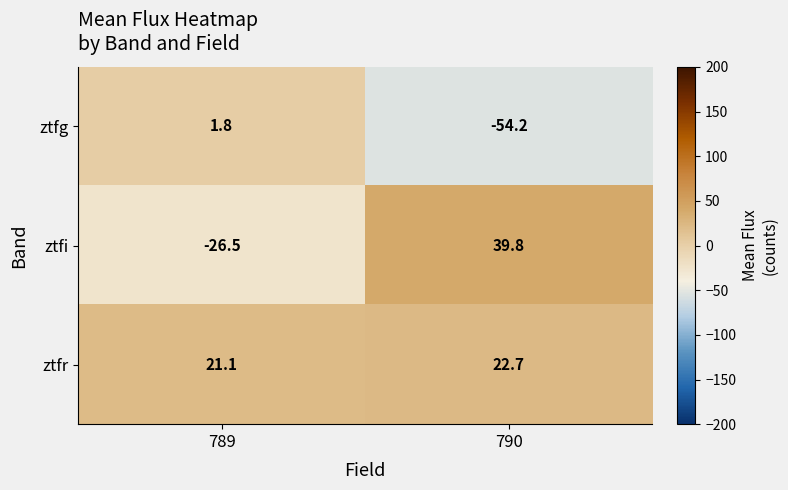

Reading right to left, transcribe all the data shown in this chart.

ztfg: -54.2	1.8
ztfi: 39.8	-26.5
ztfr: 22.7	21.1